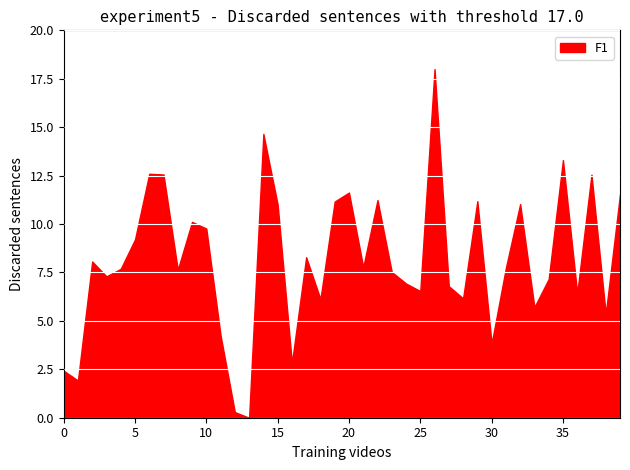

True or false: F1 and TP intersect in this chart.

False